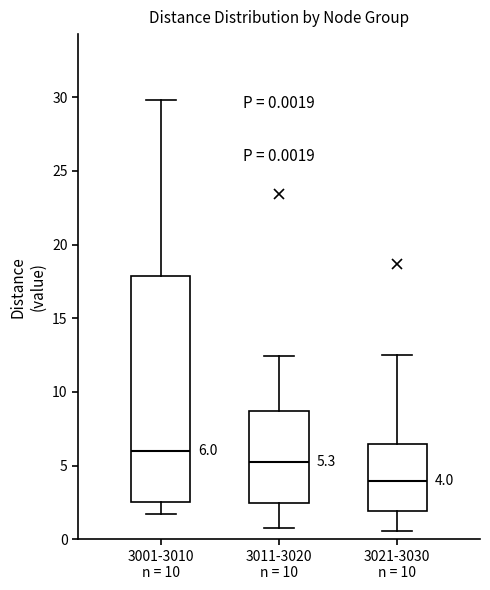

Which box is the tallest, from its lower edge to its upper edge?

3001-3010 n = 10